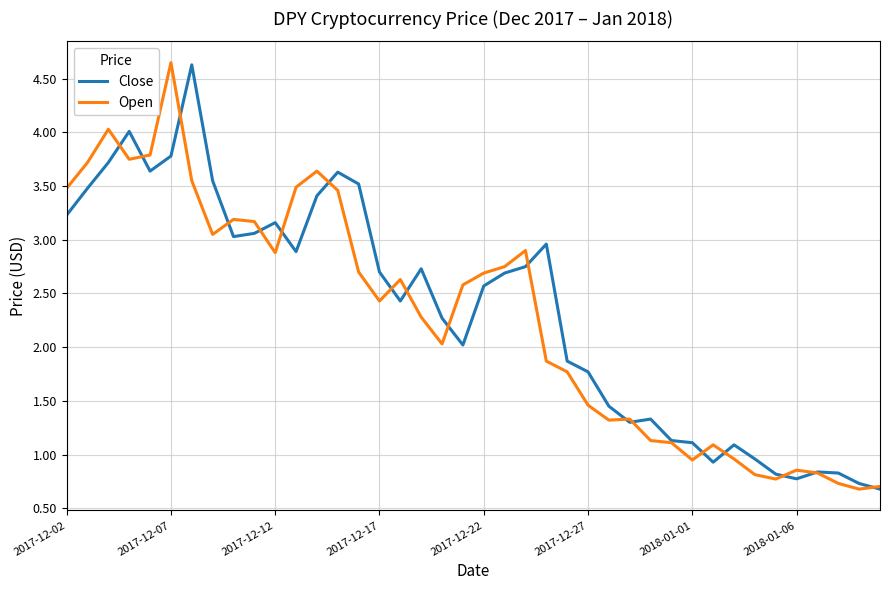

What is the lowest value of the Open series?

0.7